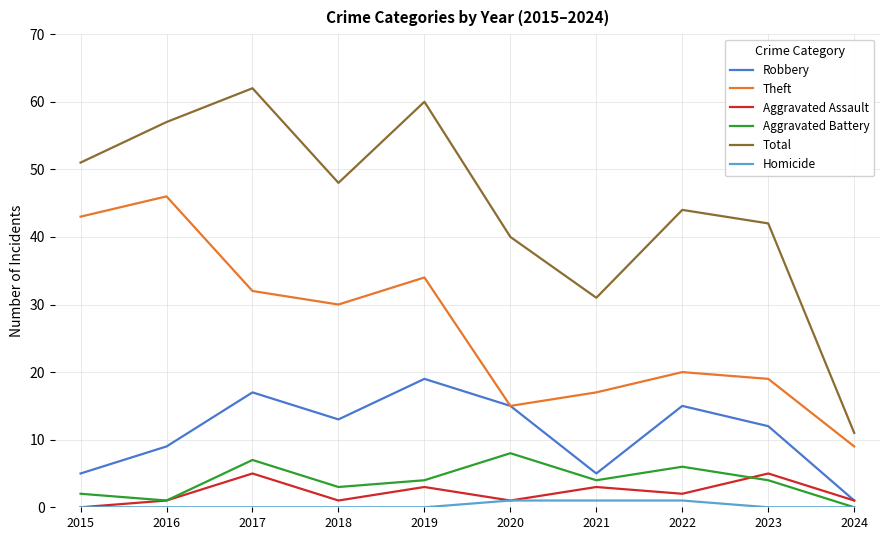

Which series has the largest total across all categories?

Total